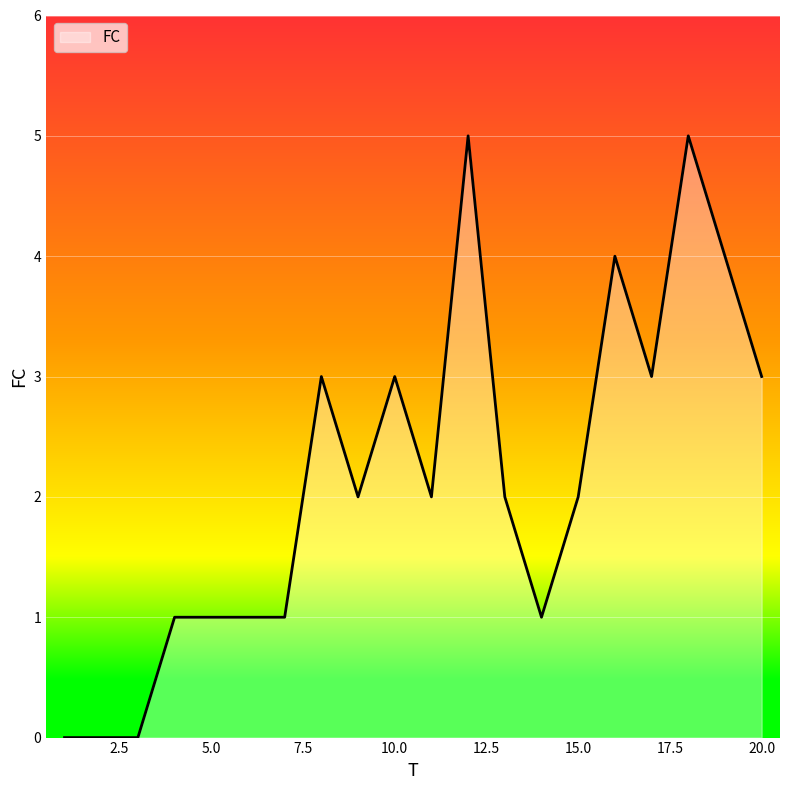

What is the difference between the maximum and minimum values?

5